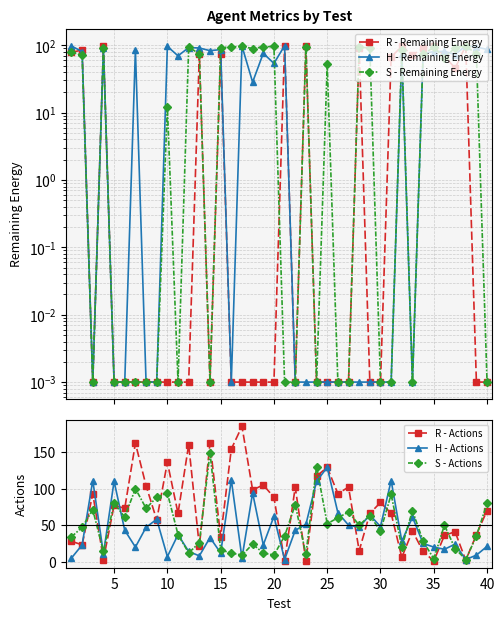

What are all the series names shown in the legend?

R - Remaining Energy, H - Remaining Energy, S - Remaining Energy, R - Actions, H - Actions, S - Actions